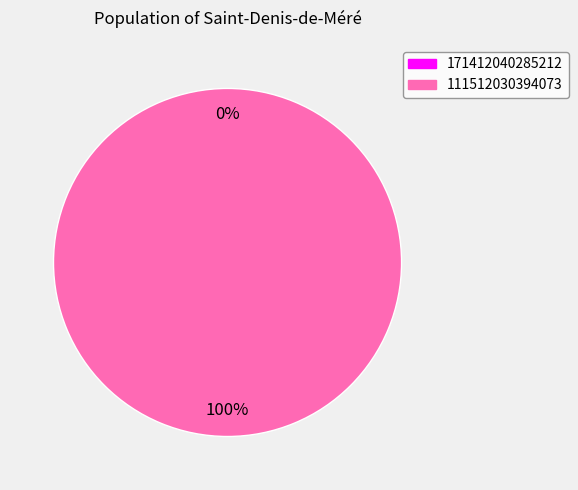

What is the smallest slice in the pie chart?

171412040285212